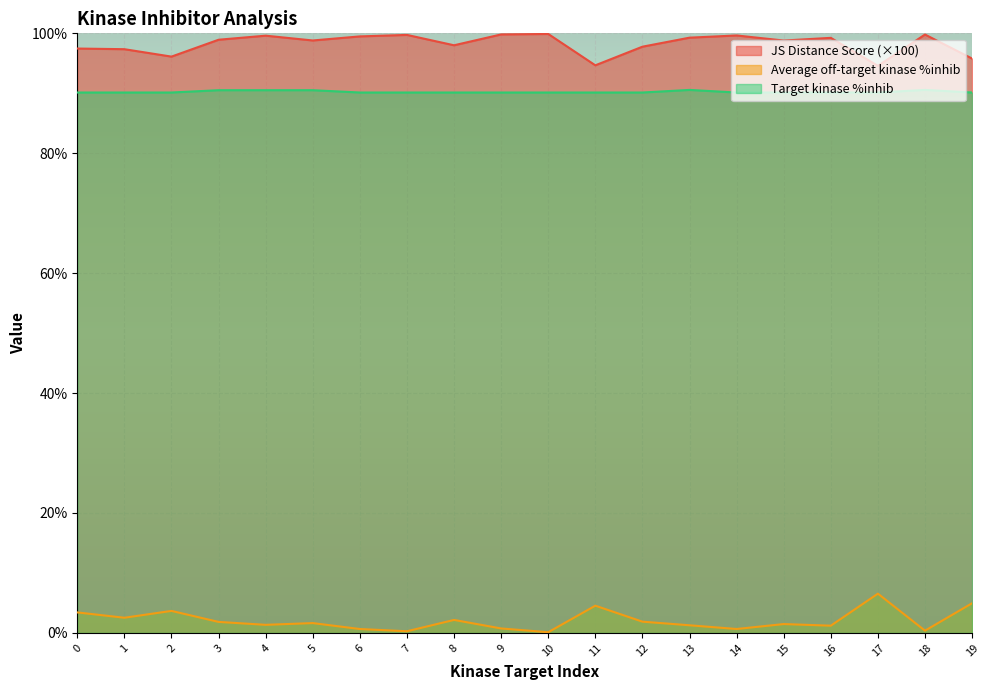

List the series in order of their peak value, lowest first.

Average off-target kinase %inhib, Target kinase %inhib, JS Distance Score (×100)